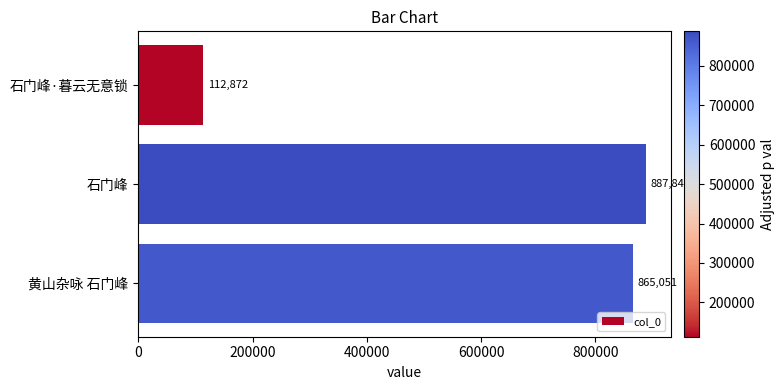

Count the number of categories in the chart.

3